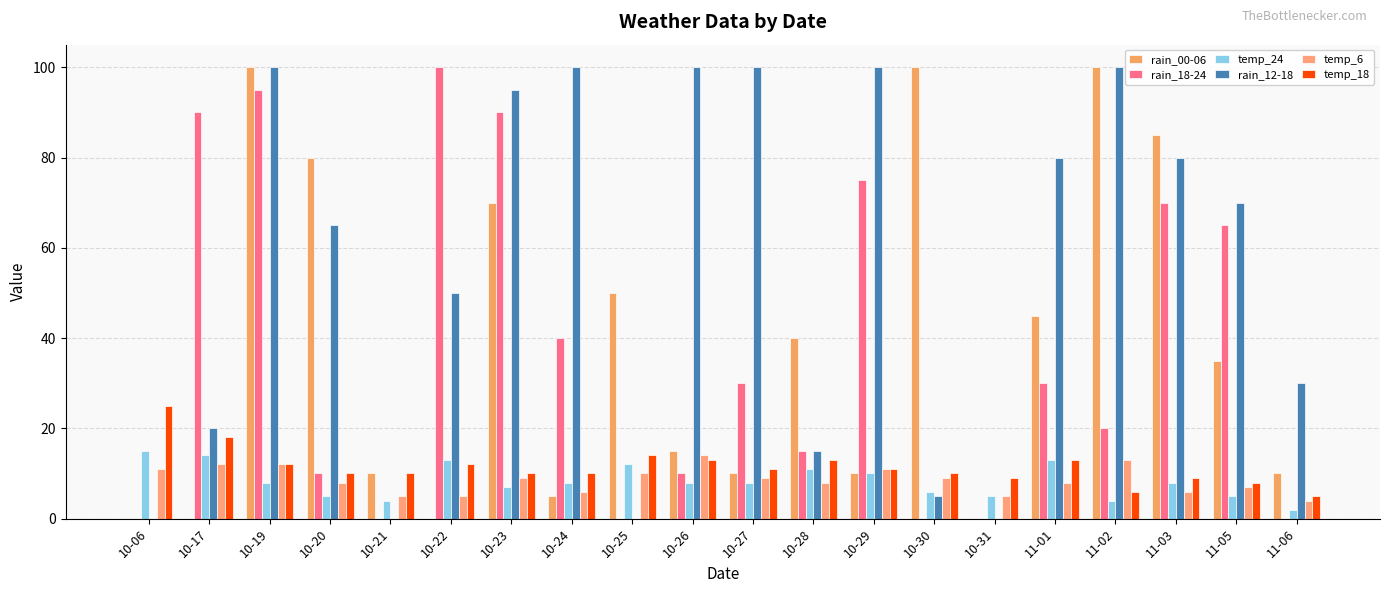

What is the label of the 9th bar from the left?

10-25